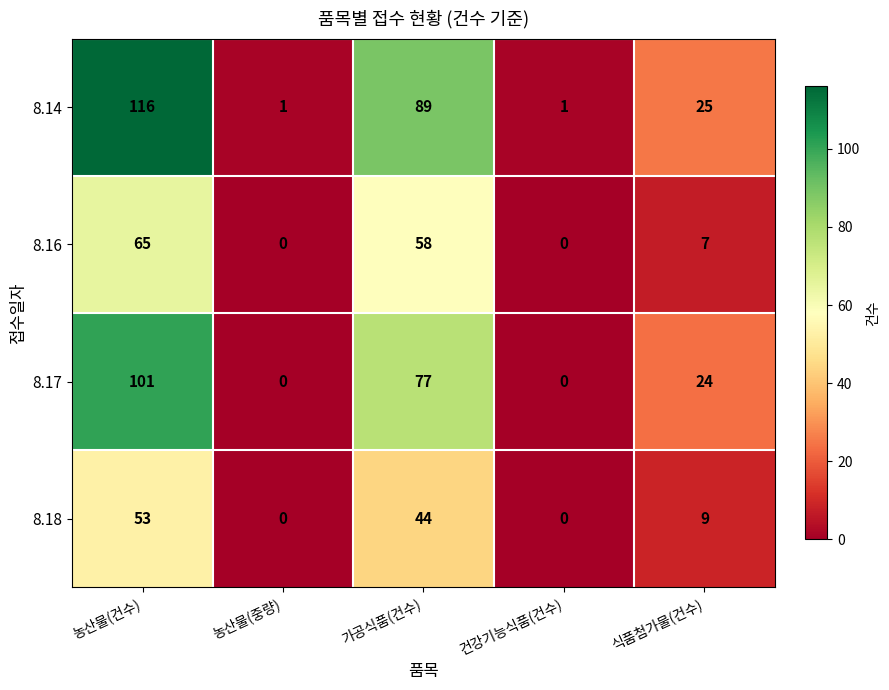

How many 8.18 values are between 0 and 44?

4